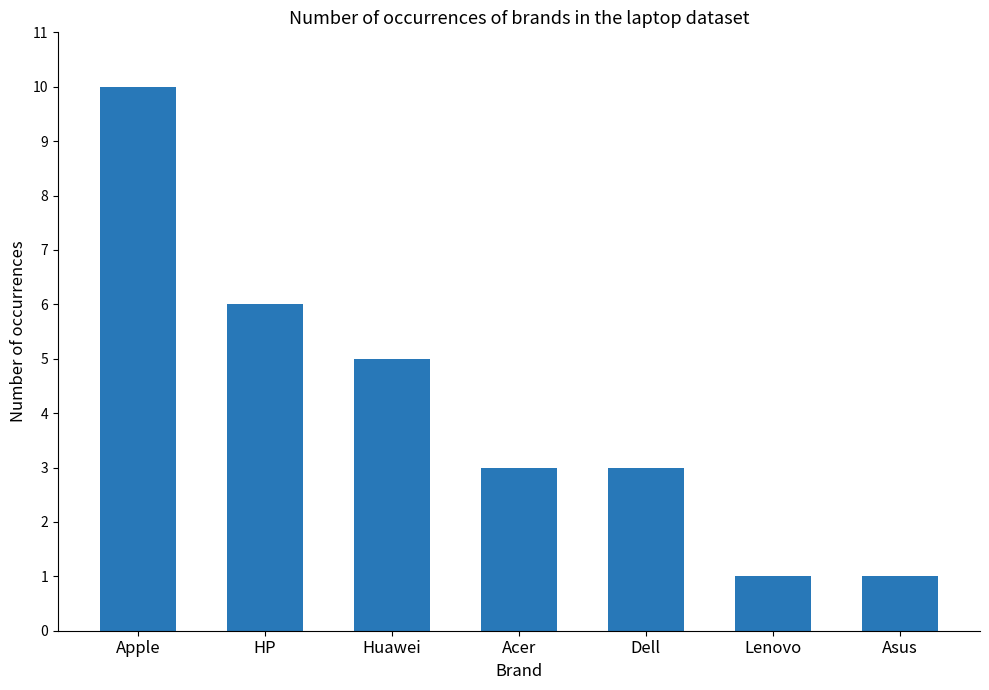

Approximately how many times larger is the value at HP compared to Acer?

2.0